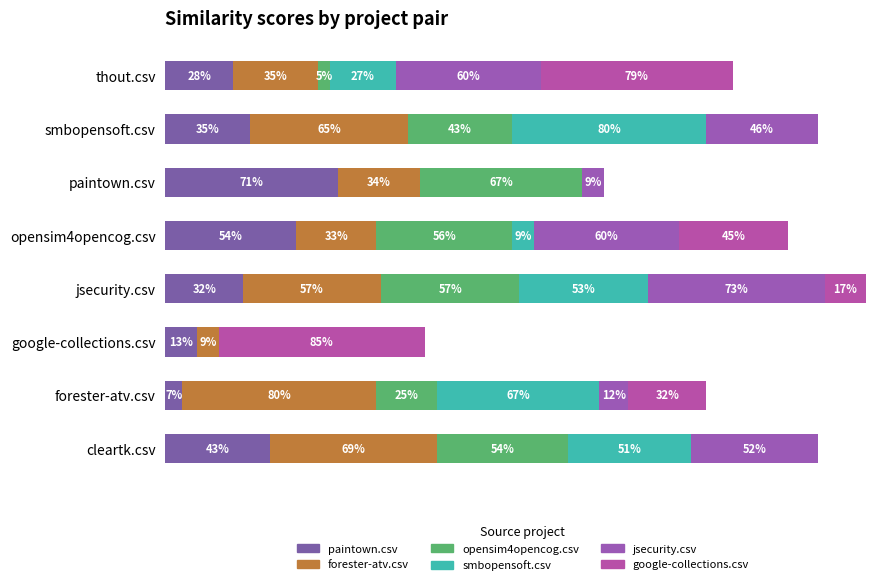

Count the number of categories in the chart.

8